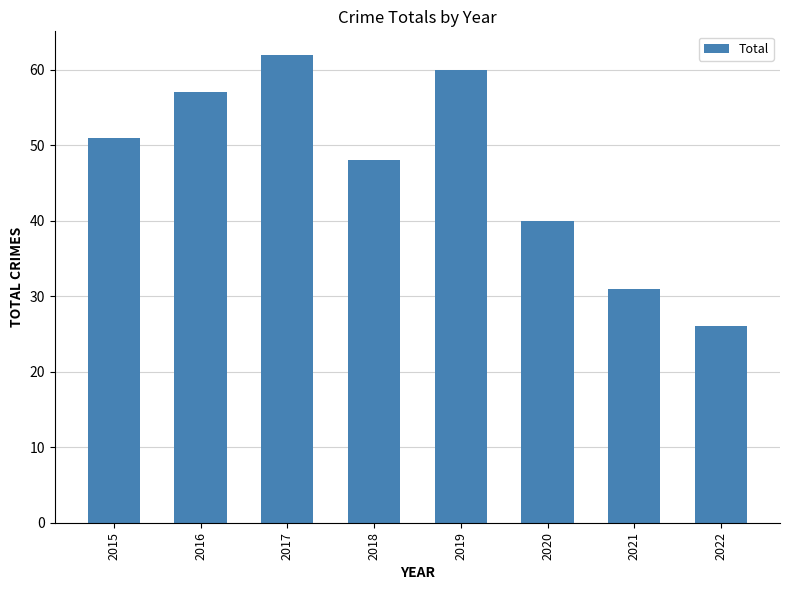

Rank the categories by value from highest to lowest.

2017, 2019, 2016, 2015, 2018, 2020, 2021, 2022